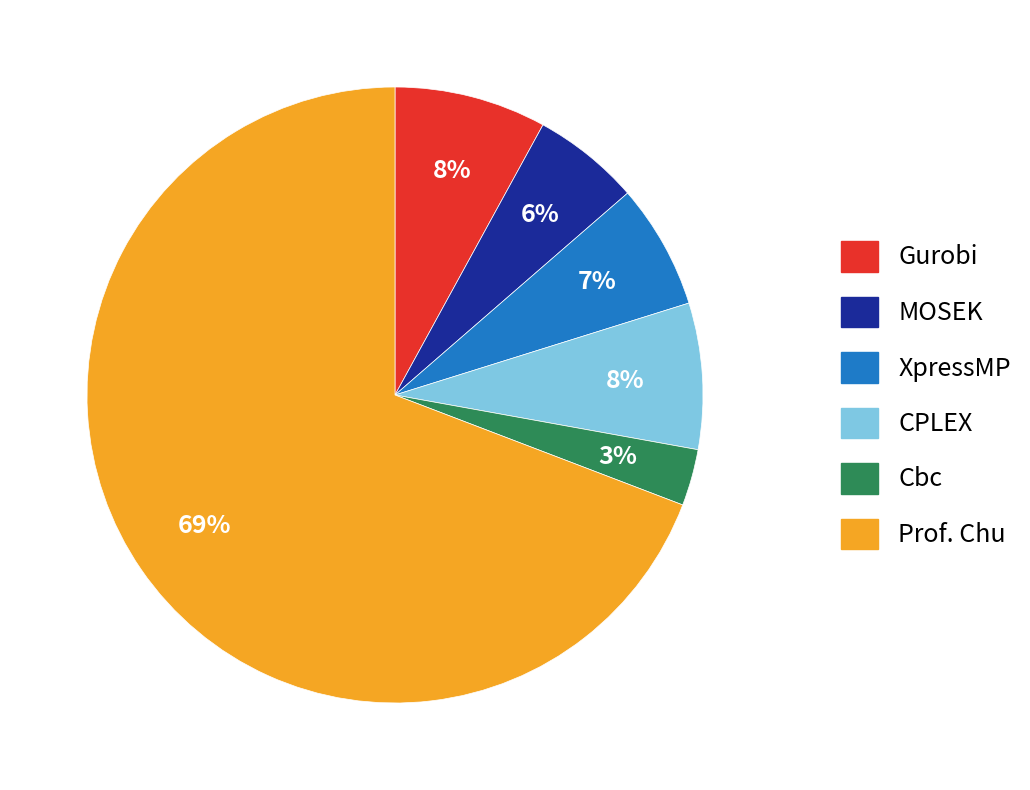

Is there a majority slice in this chart?

Yes